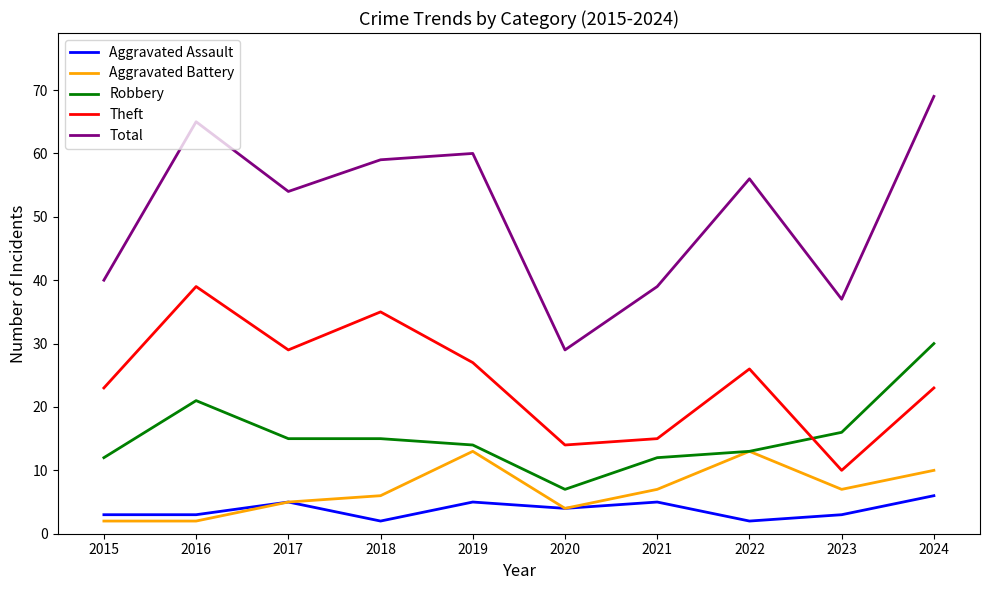

Read the Aggravated Battery value at 2019.

13